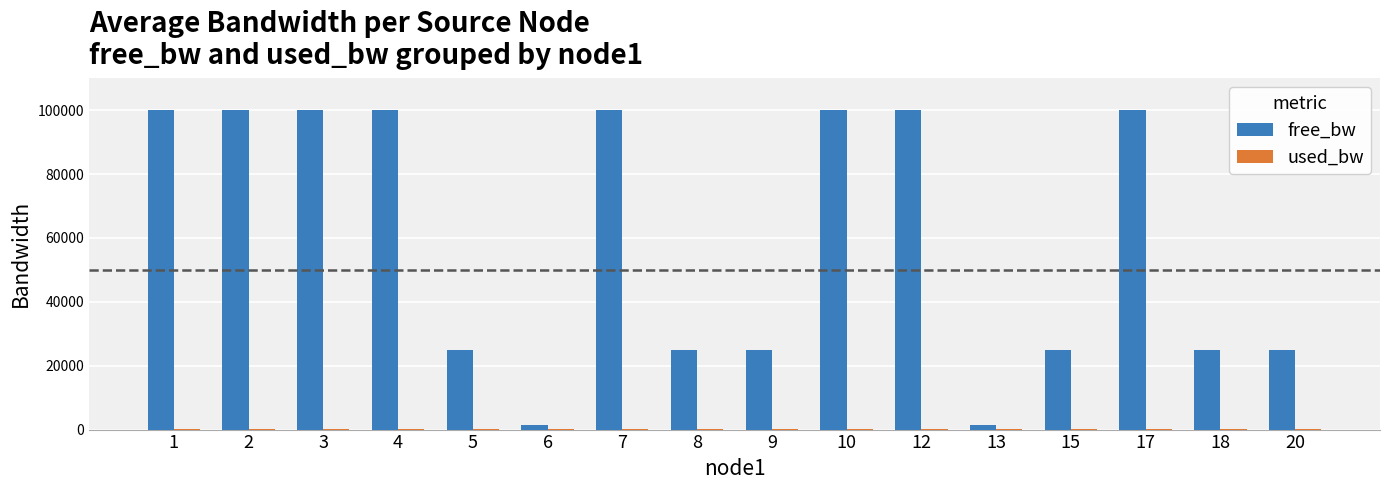

What is the maximum value shown in the chart?

99999.8